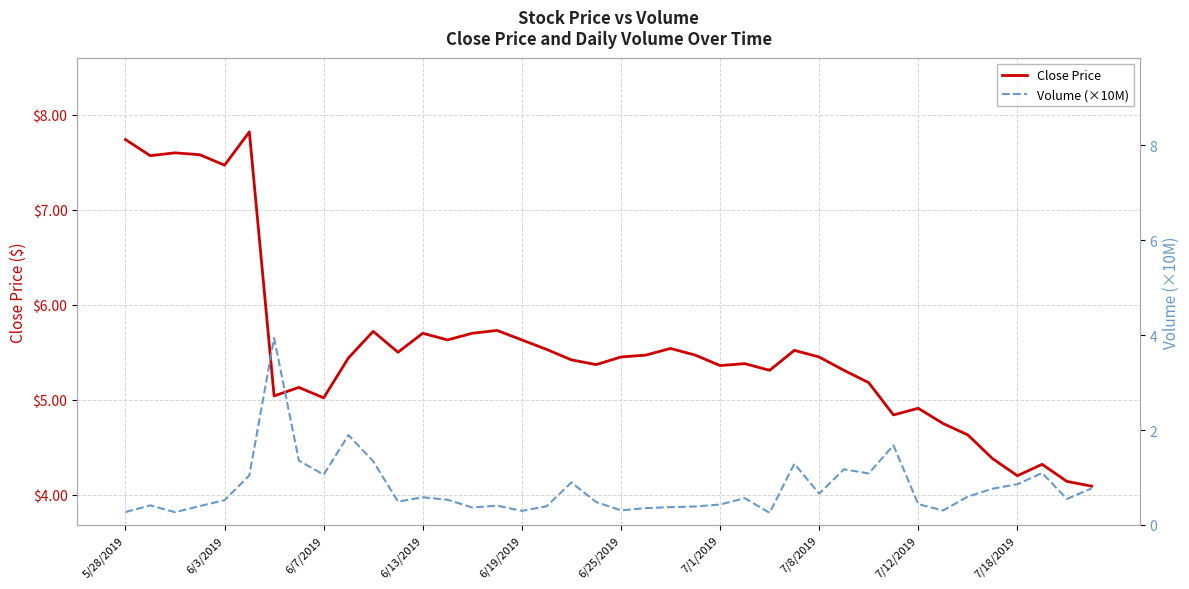

What is the value of the Volume (×10M) point at the 29th from the left?

0.7